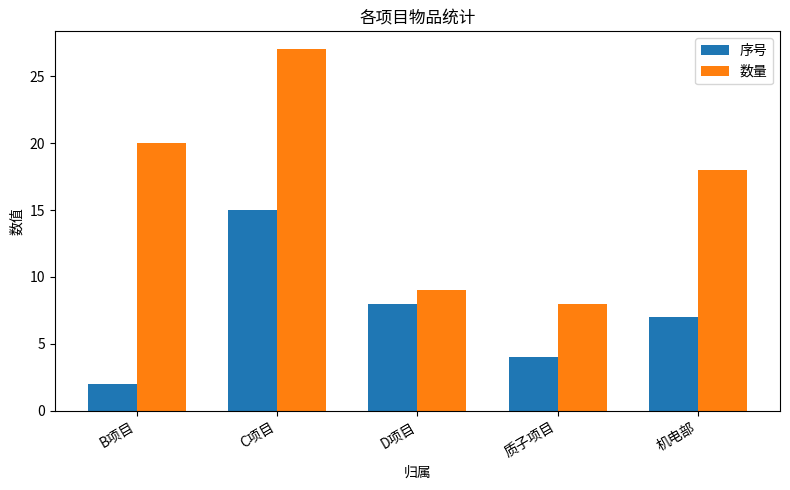

What is the sum of the 序号 values at 机电部 and C项目?

22